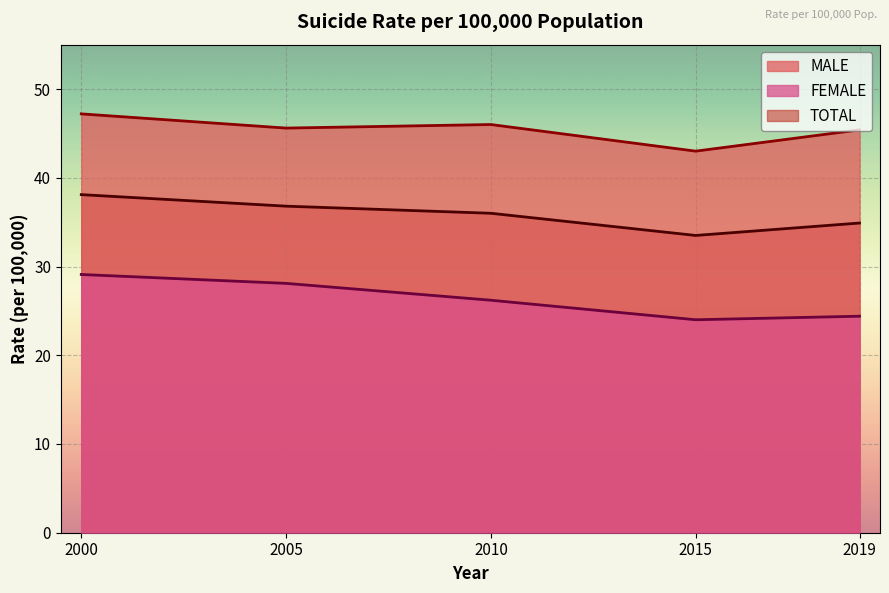

Is it true that TOTAL equals 65.1 at 2005?

False